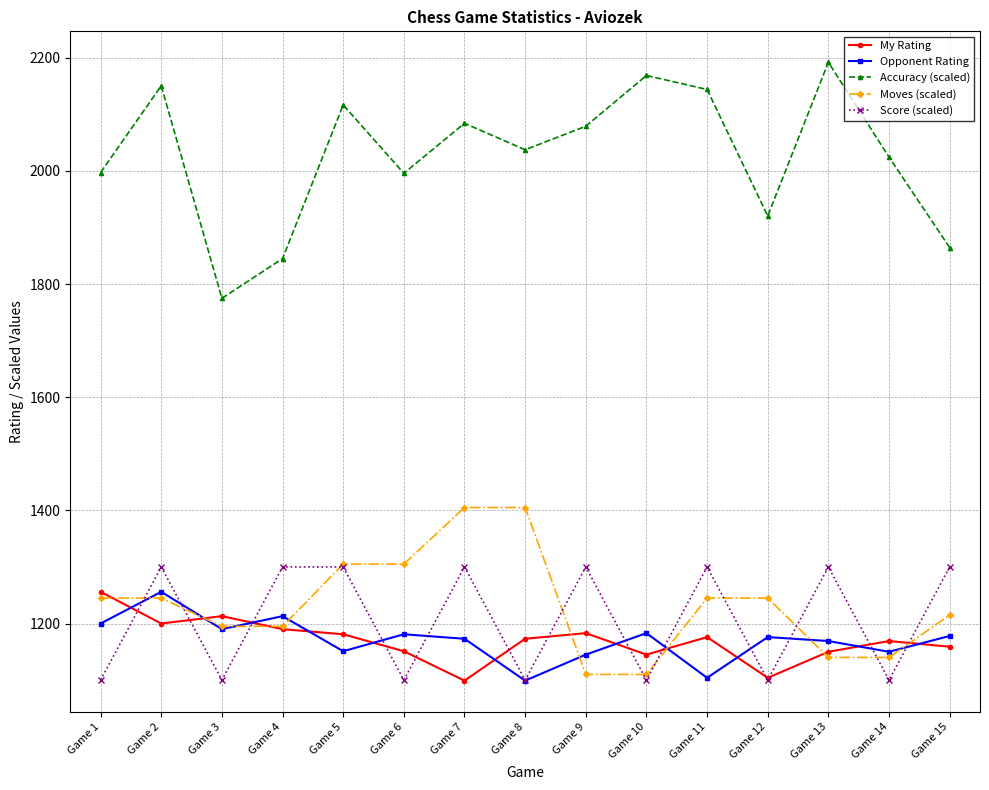

At how many categories does at least one series exceed 1528?

15